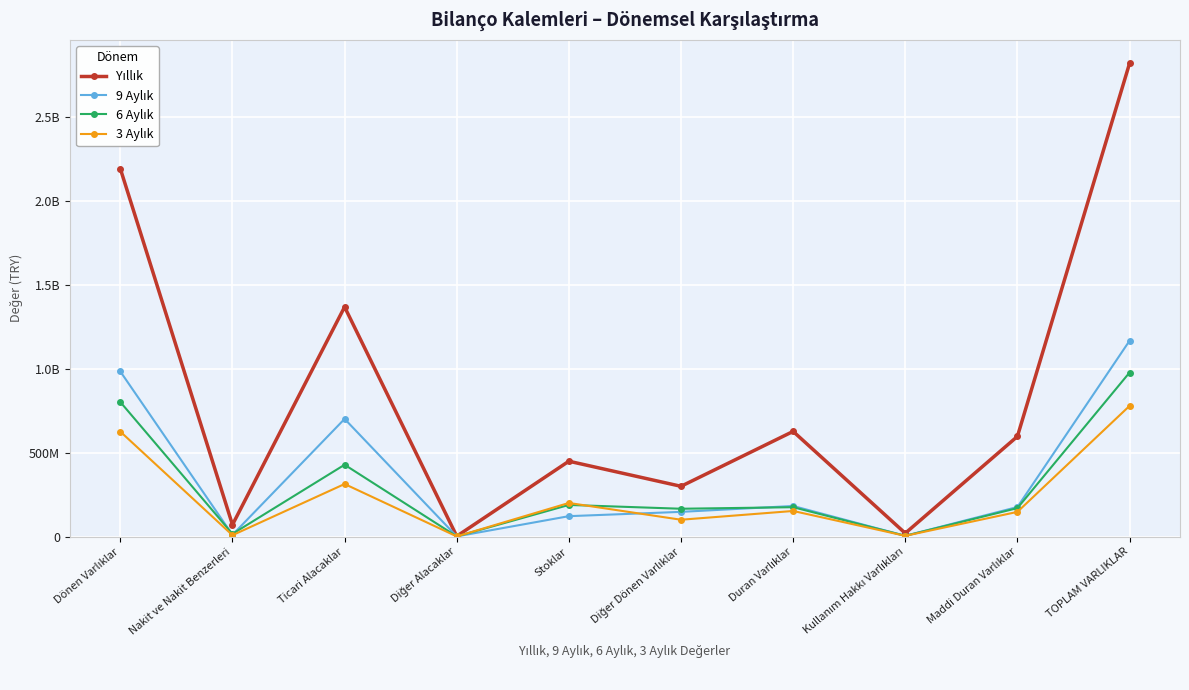

Where is the first local minimum for 9 Aylık?

Nakit ve Nakit Benzerleri